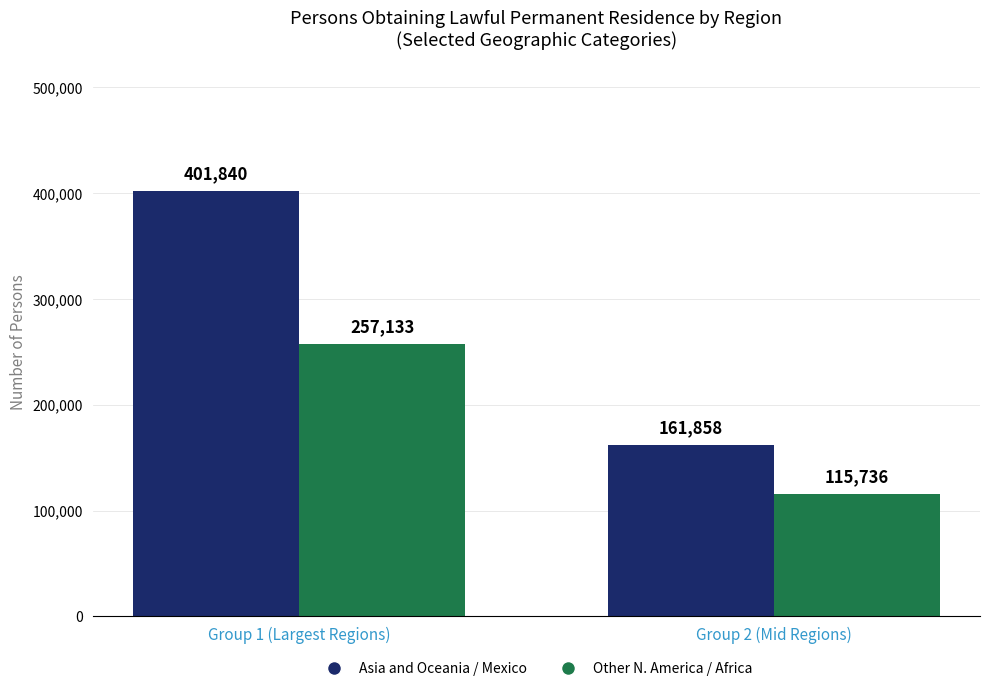

The value of Other N. America / Africa at Group 2 (Mid Regions) is 171212. True or false?

False